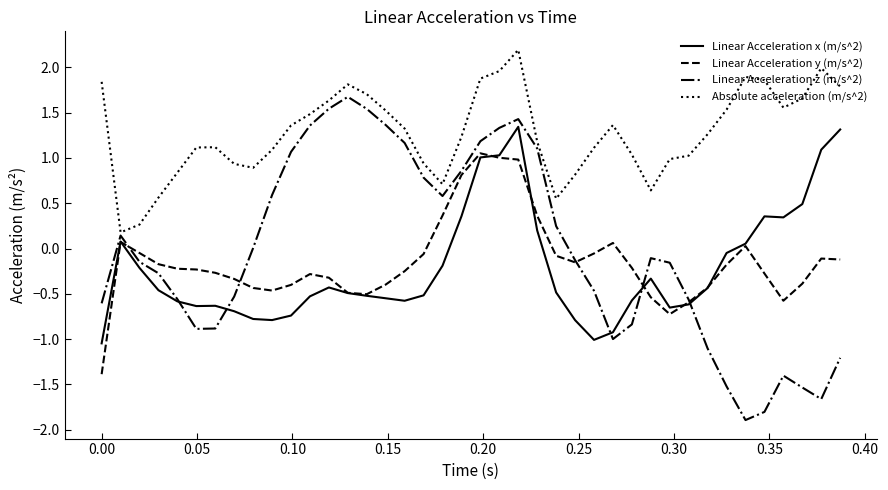

Which series has the largest total across all categories?

Absolute acceleration (m/s^2)